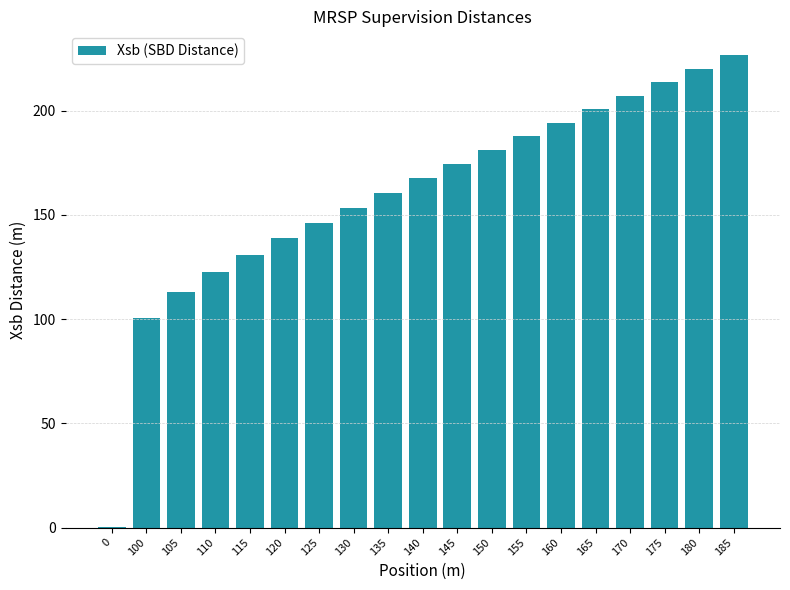

Which category has the highest value across all series?

185